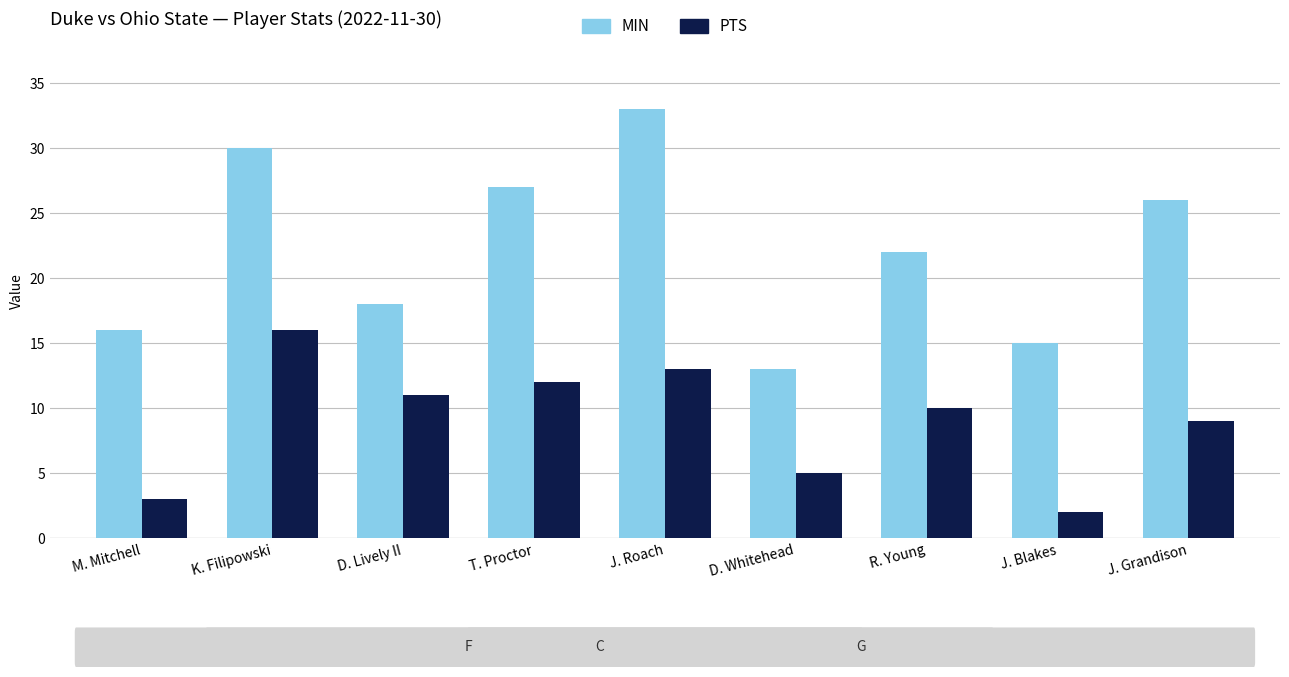

Rank the series at T. Proctor from lowest to highest value.

PTS, MIN